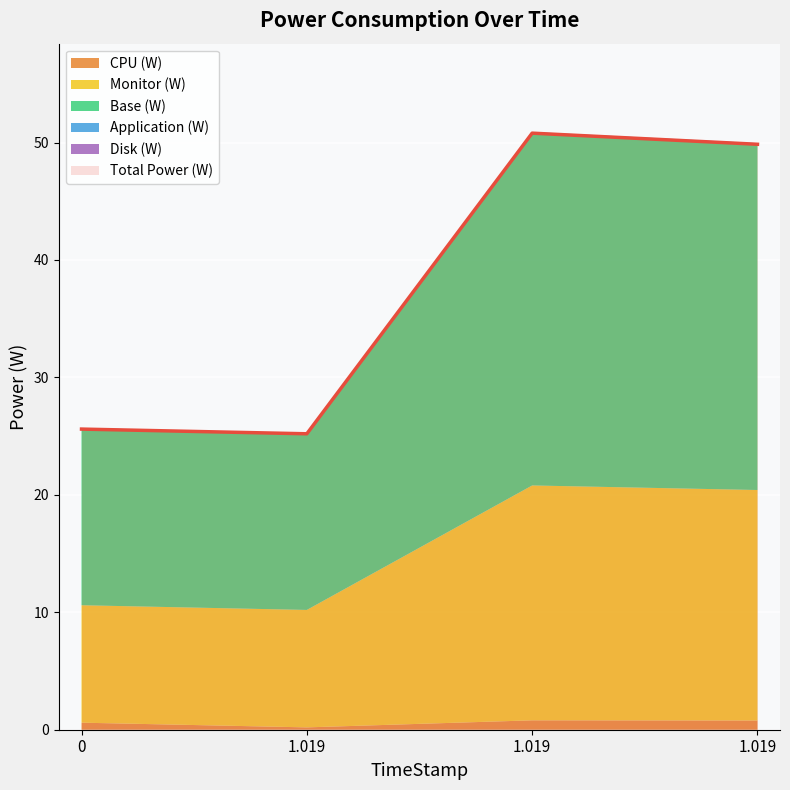

True or false: Application (W) and CPU (W) intersect in this chart.

False